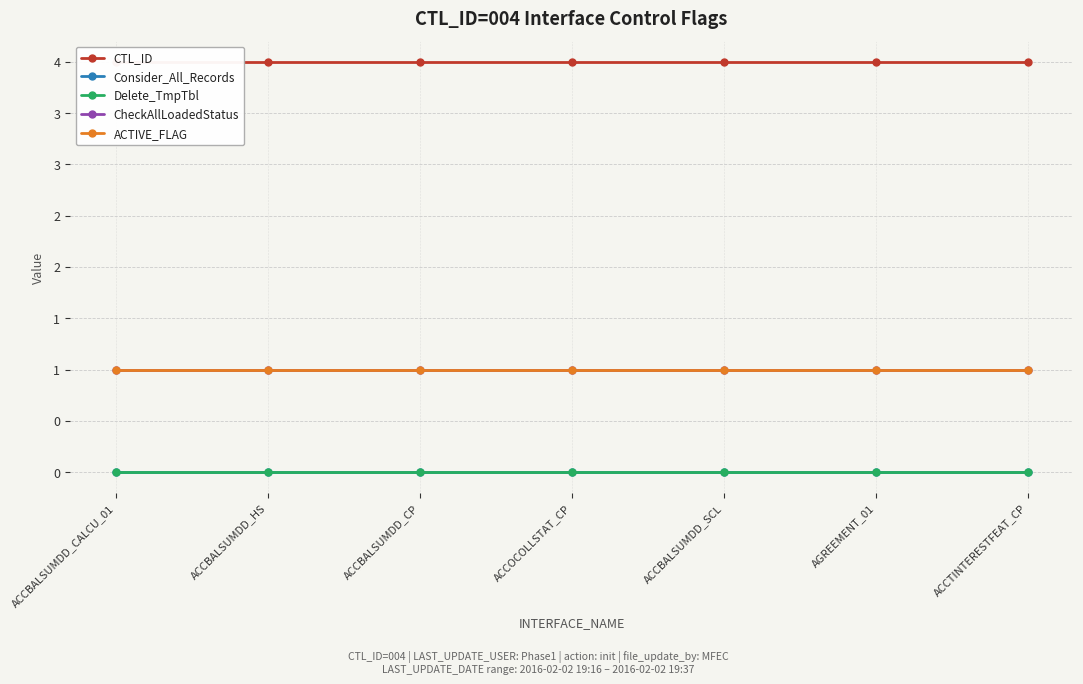

The value of Consider_All_Records at ACCOCOLLSTAT_CP is 0. True or false?

True